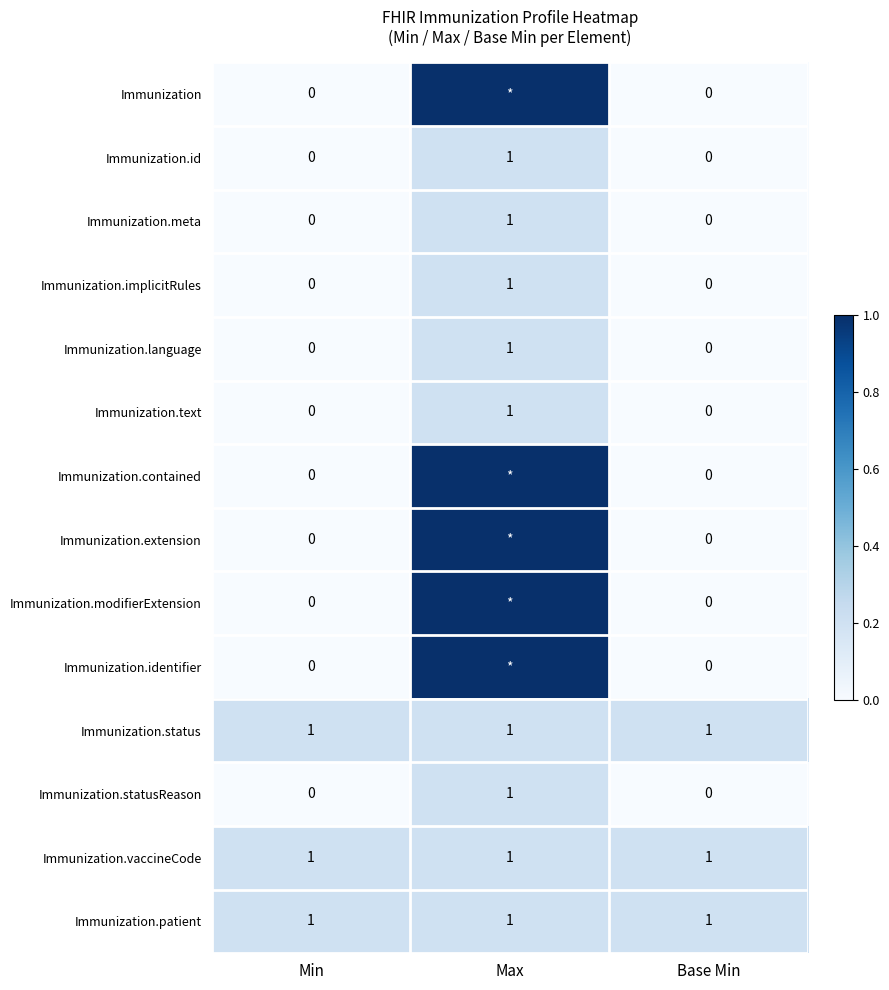

The Immunization.meta series shows 0 at Base Min. True or false?

True